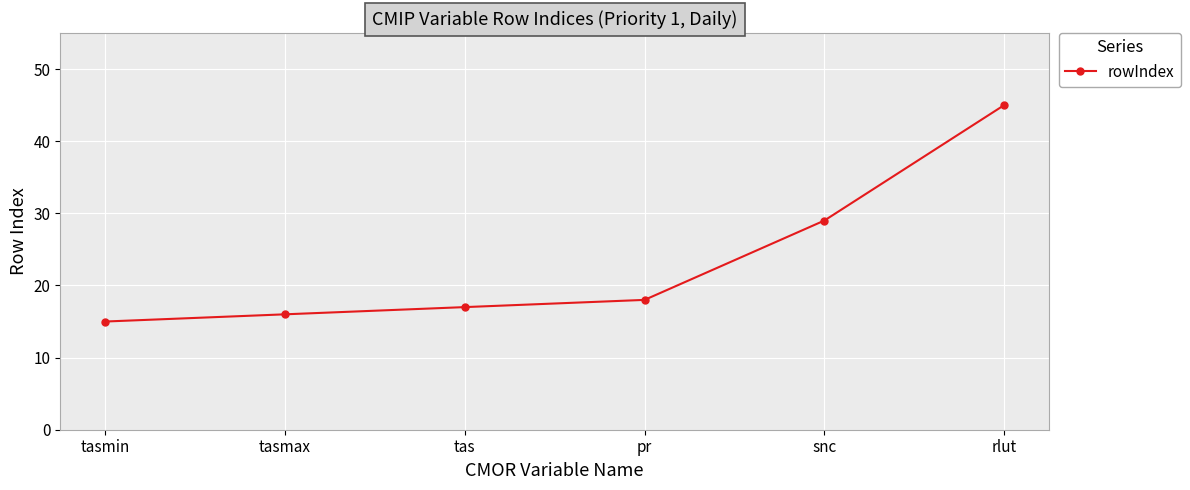

Where is the data nearest to the value 30?

snc